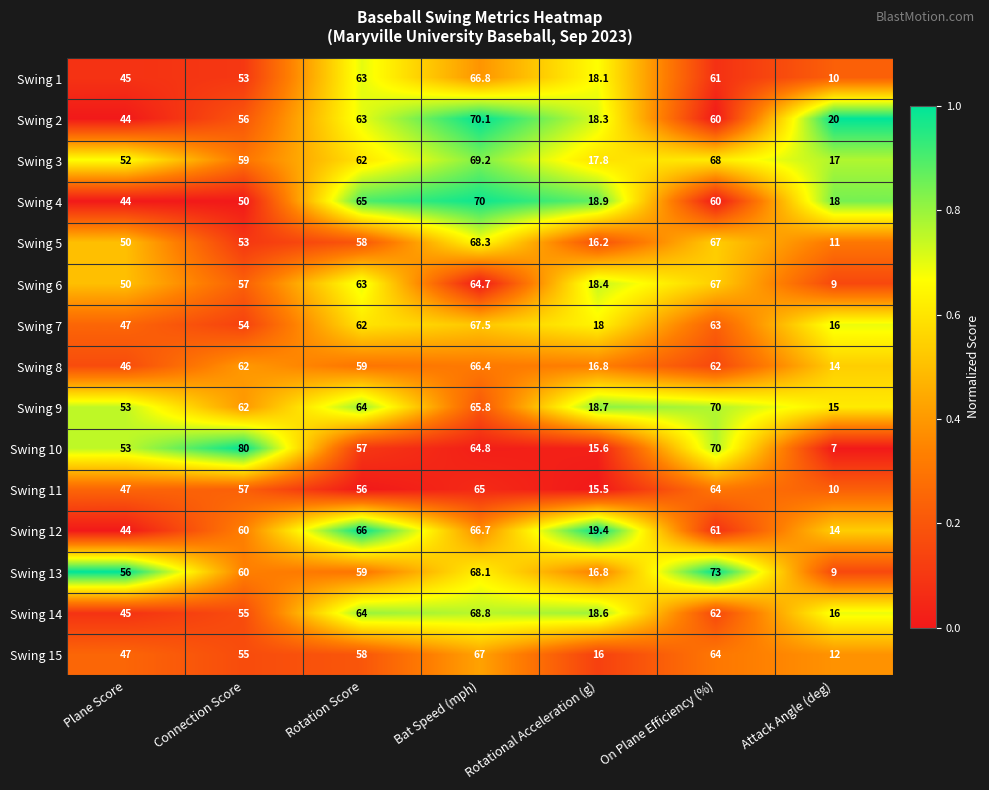

Rank the categories by Swing 9 value from lowest to highest.

Attack Angle (deg), Rotational Acceleration (g), Plane Score, Connection Score, Rotation Score, Bat Speed (mph), On Plane Efficiency (%)